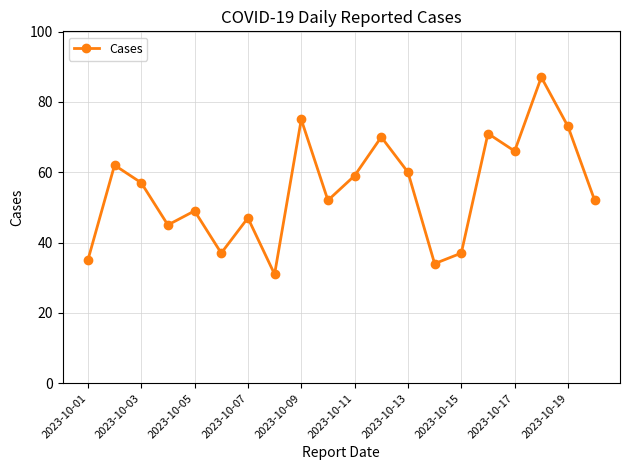

What is the minimum value shown in the chart?

31